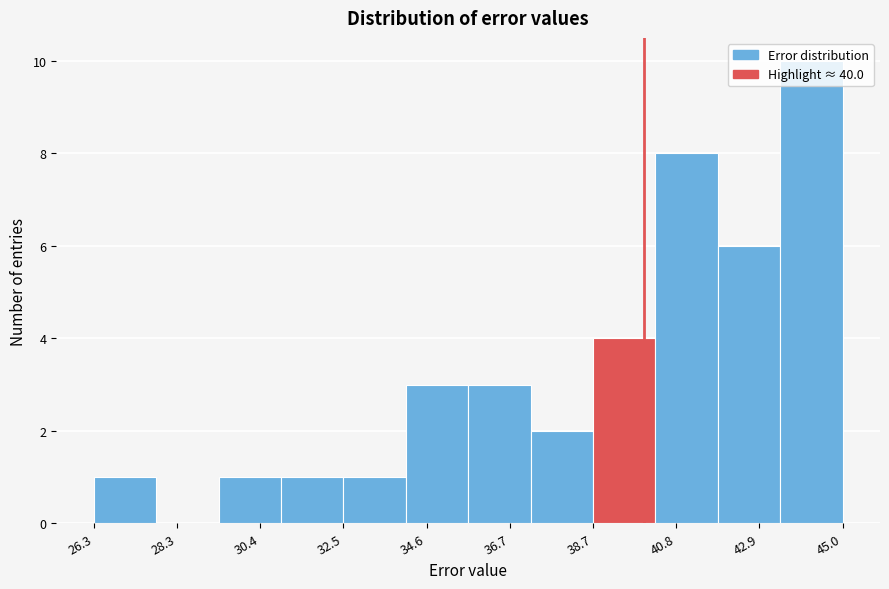

Around what value on the x-axis is the tallest bar? Give the approximate position of its centre, as read against the axis.

44.0